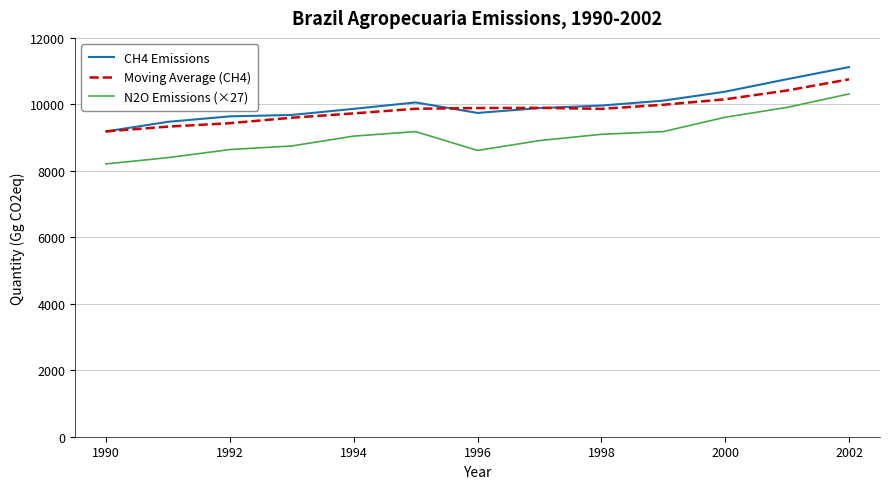

What is the lowest value of the N2O Emissions (×27) series?

8208.0